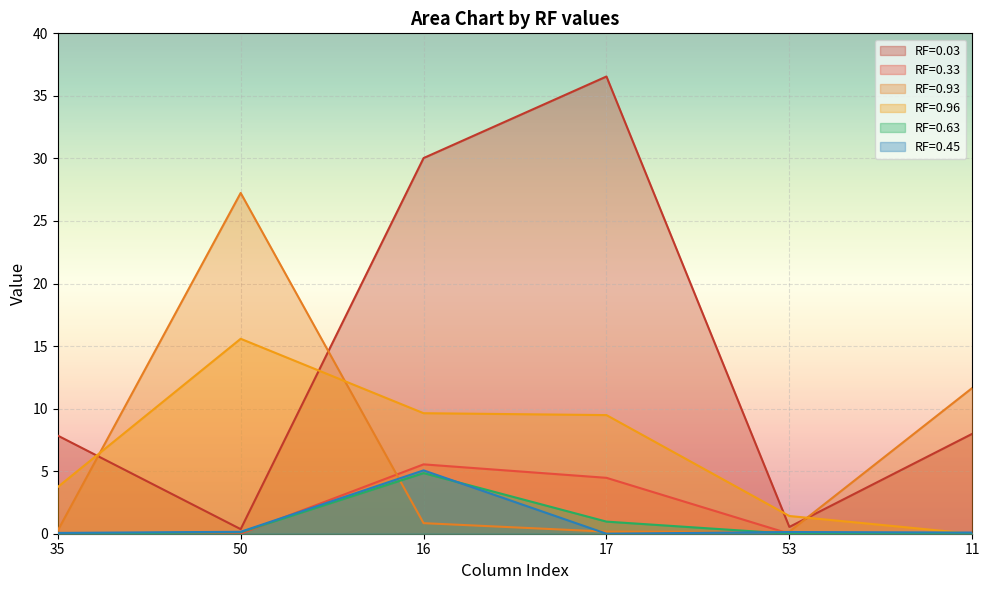

True or false: RF=0.63 and RF=0.93 intersect in this chart.

True